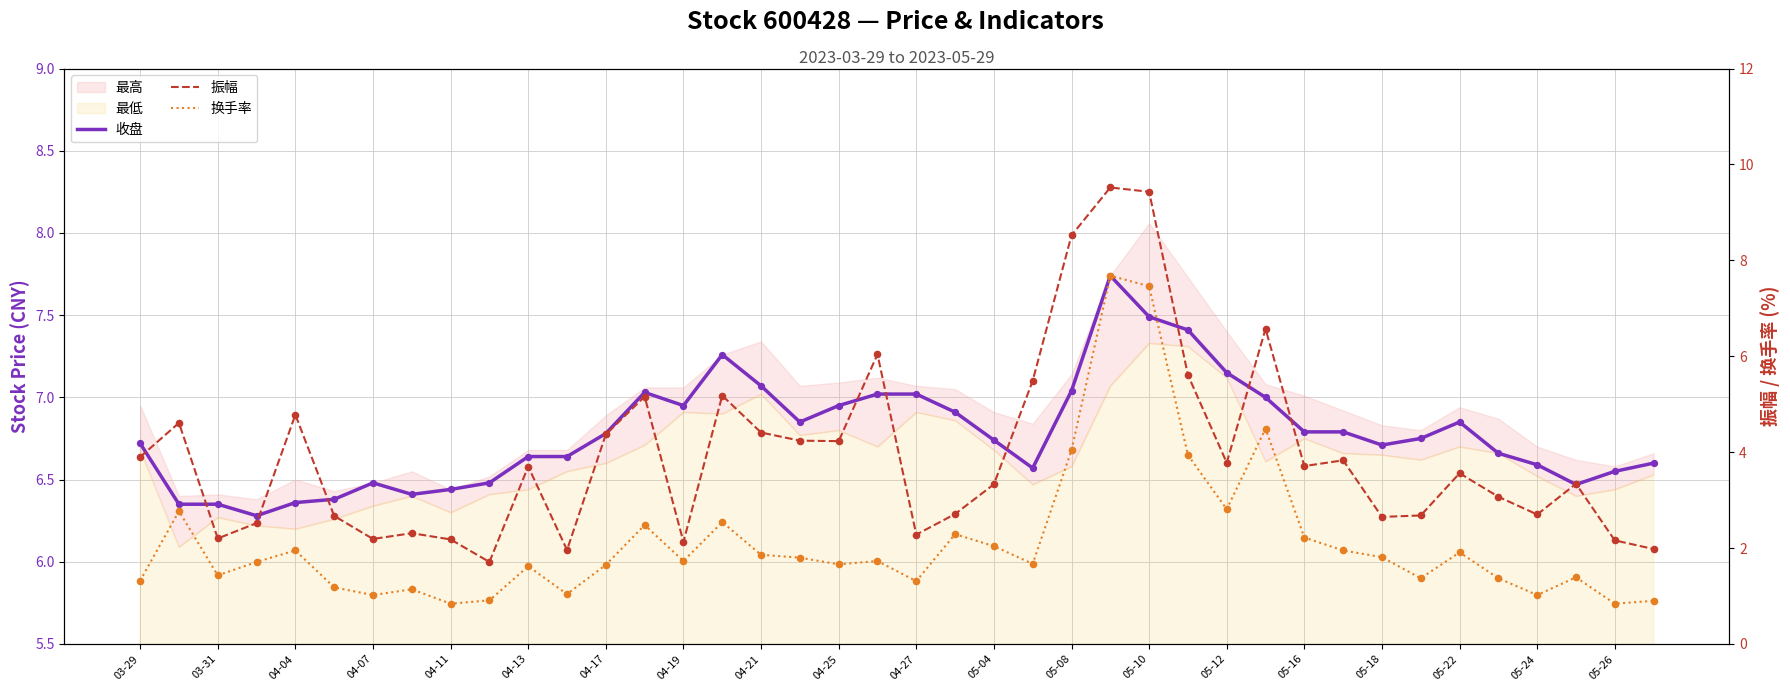

Is the value of 振幅 at 04-21 greater than the value of 收盘 at 05-10?

No